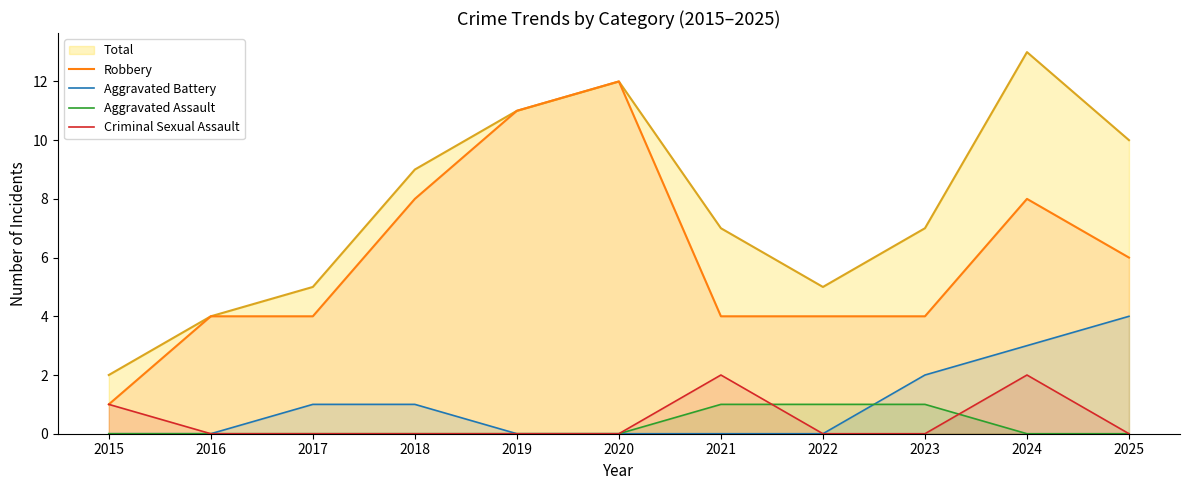

What is the highest value of the Criminal Sexual Assault series?

2